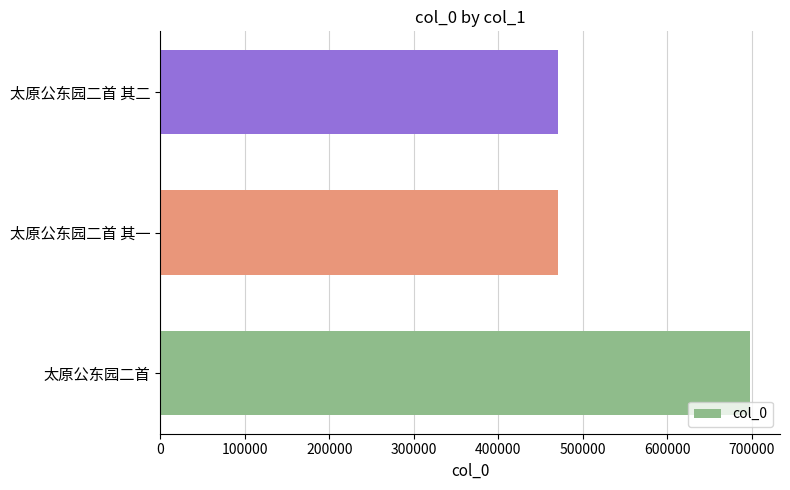

What is the greatest value displayed?

698505